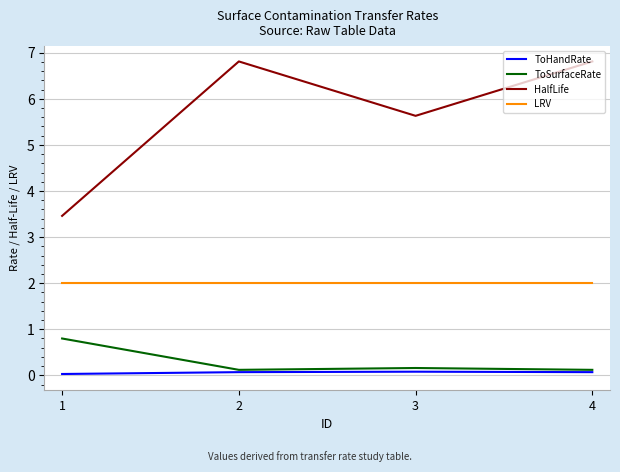

Does the chart display data point markers on the line(s)?

No